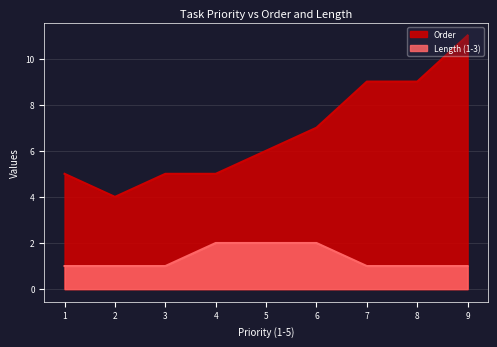

What is the sum of all Length (1-3) values?

12